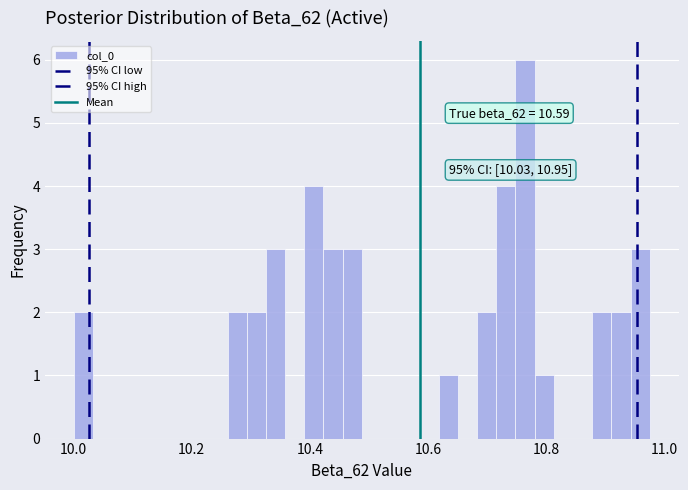

Read against the x-axis, roughly where is the centre of the tallest bar?

10.76